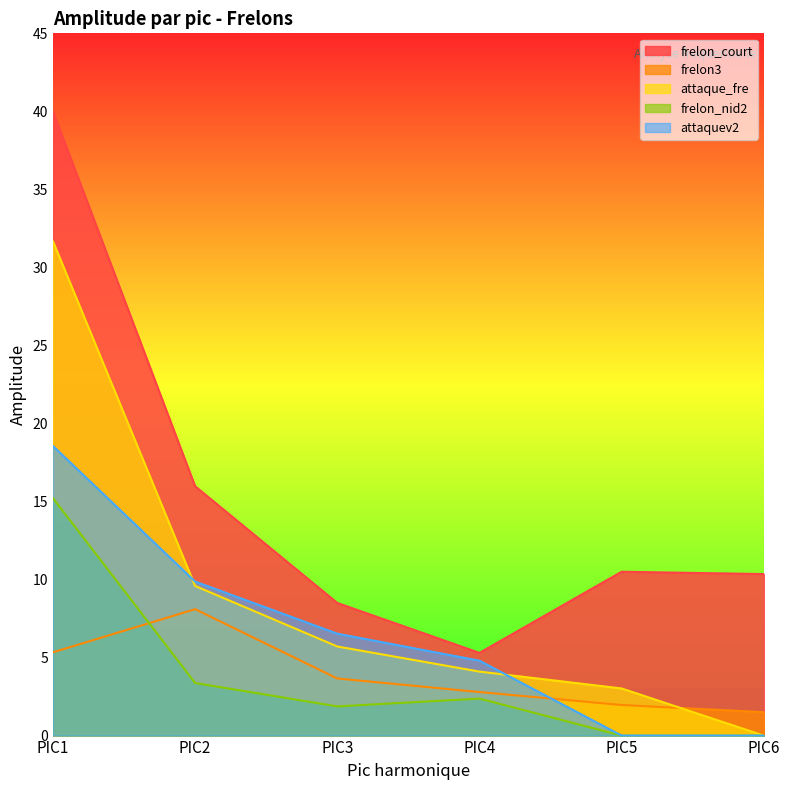

Which series has the largest range (max minus min)?

frelon_court